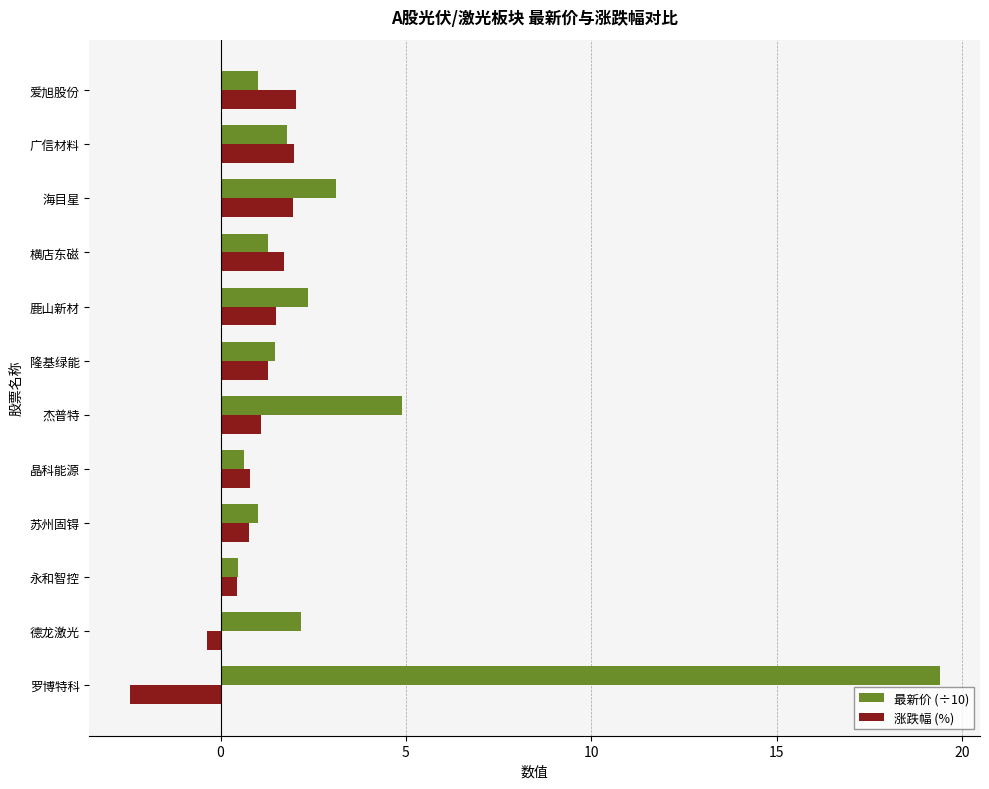

What is the sum of the 最新价 (÷10) values at 苏州固锝 and 隆基绿能?

2.5